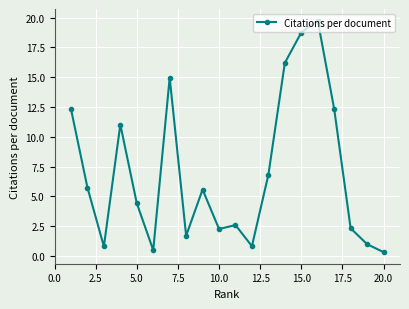

What is the average value?

7.0